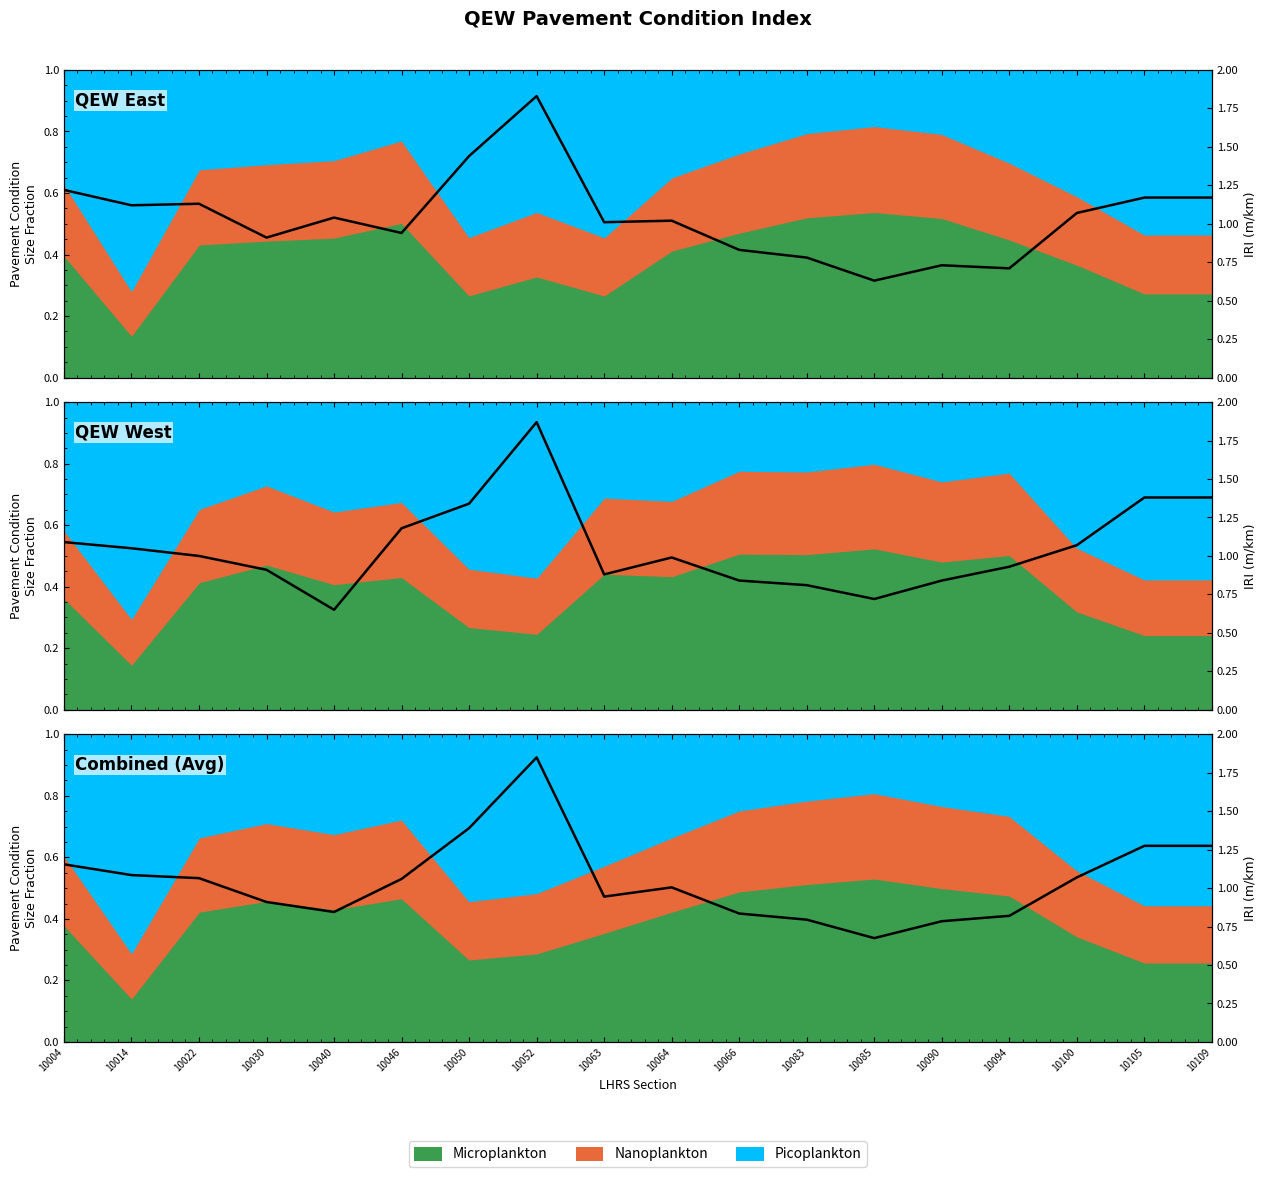

What is the approximate value at 10050?

1.4